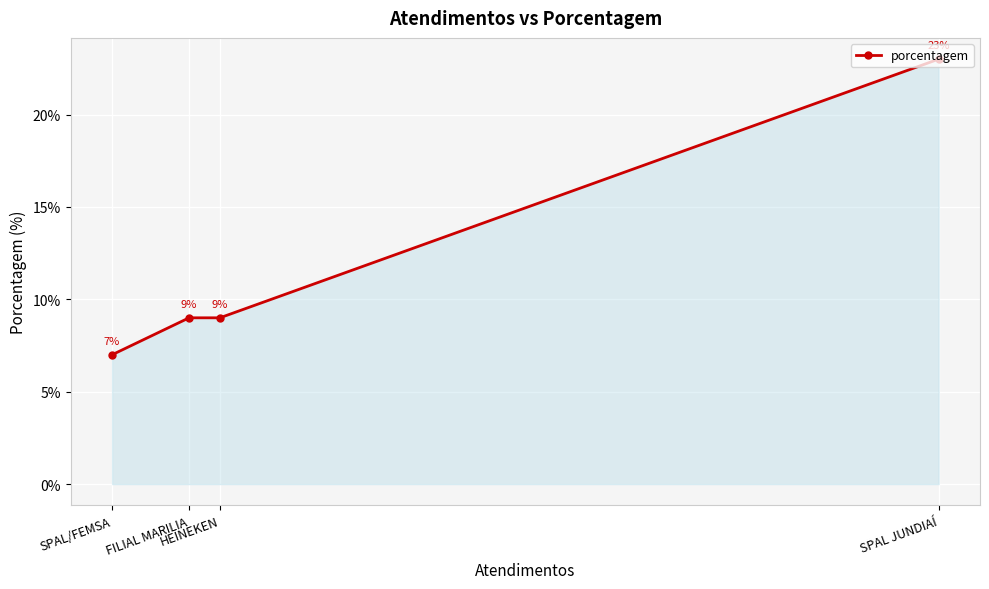

True or false: the data has more than 2 interior local peaks.

False